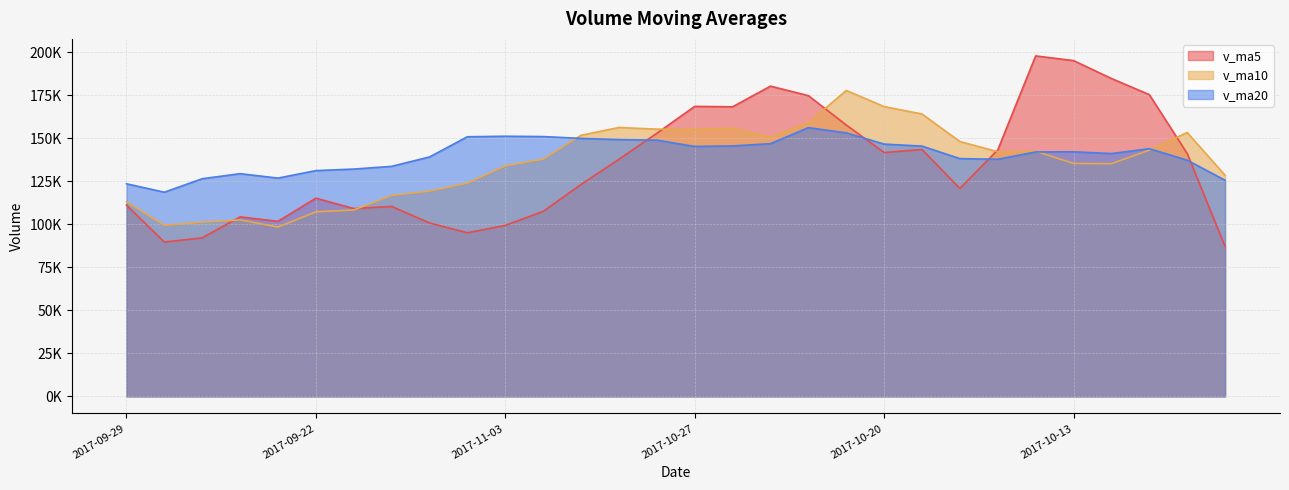

What position from the right is 2017-11-02?

19